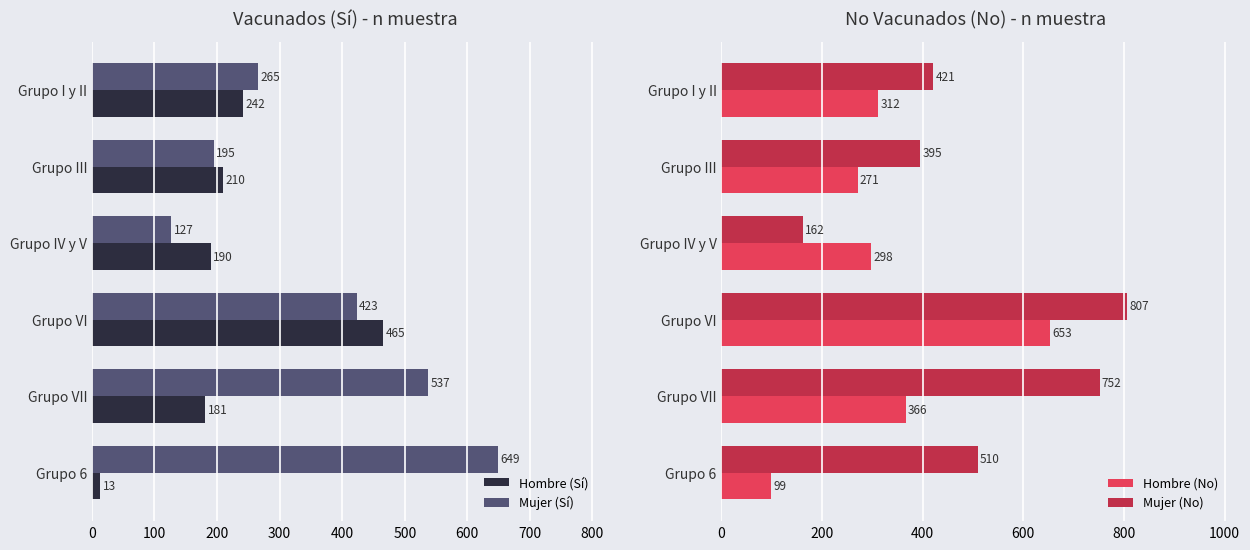

How many bars are there in total?

24